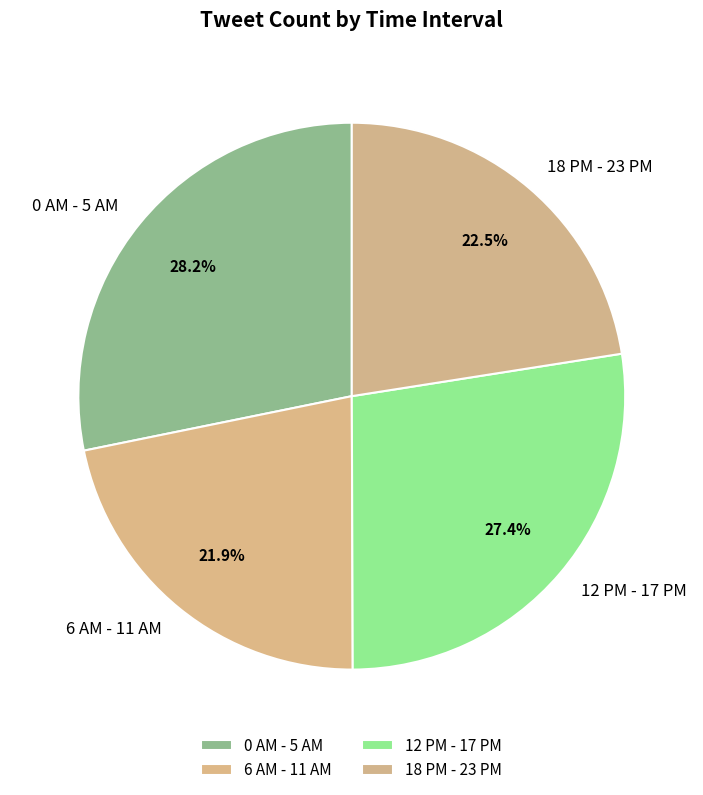

Which slice is the smallest?

6 AM - 11 AM